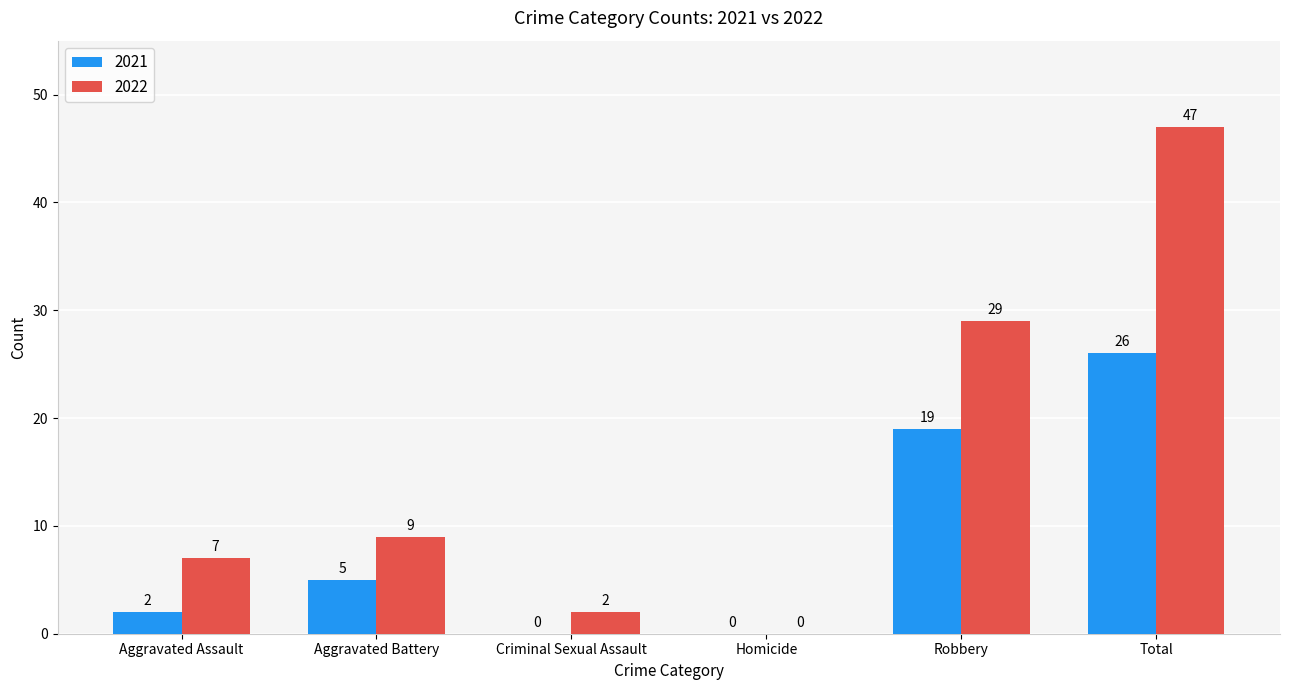

What is the sum of all 2022 values?

94